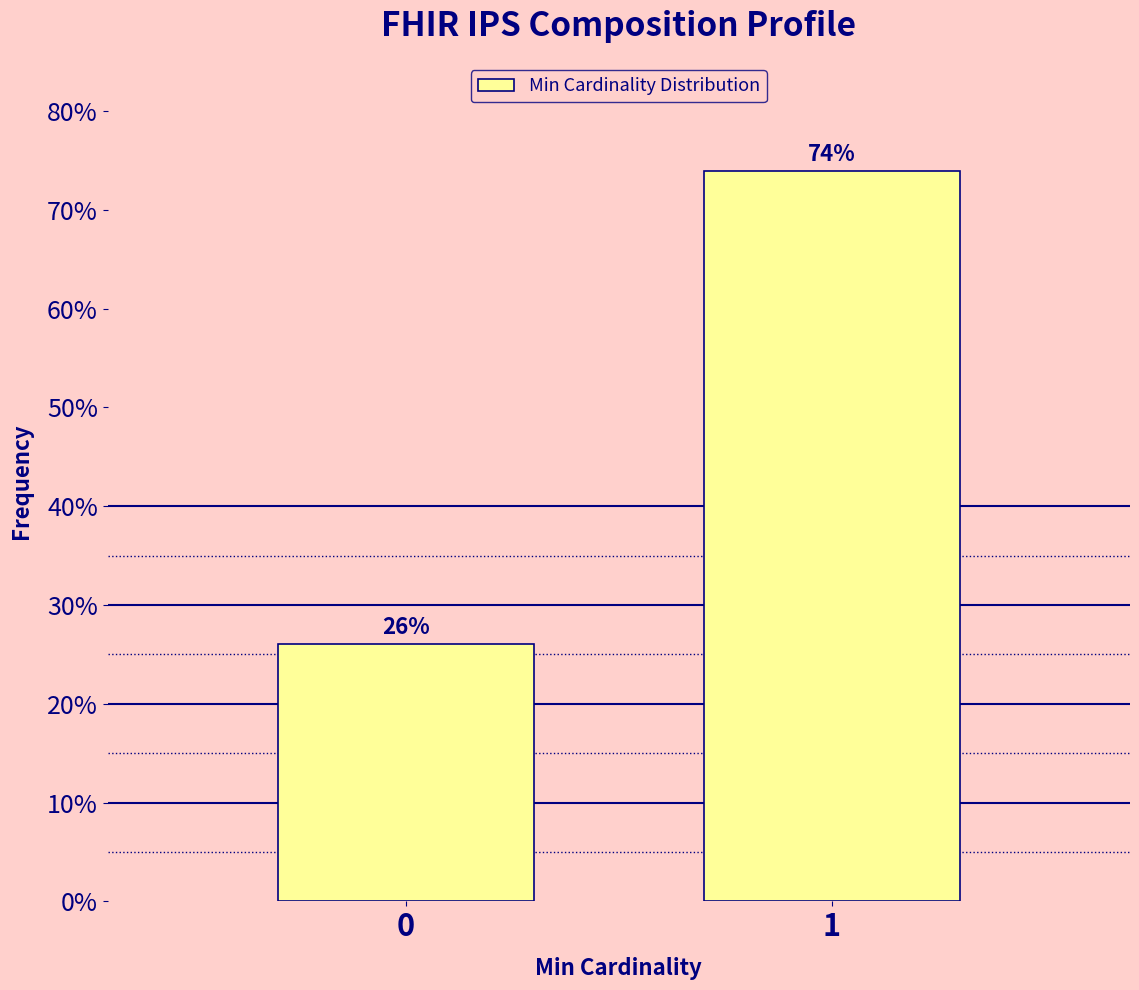

Reading left to right, what are all the values shown in this chart?

26.0	74.0